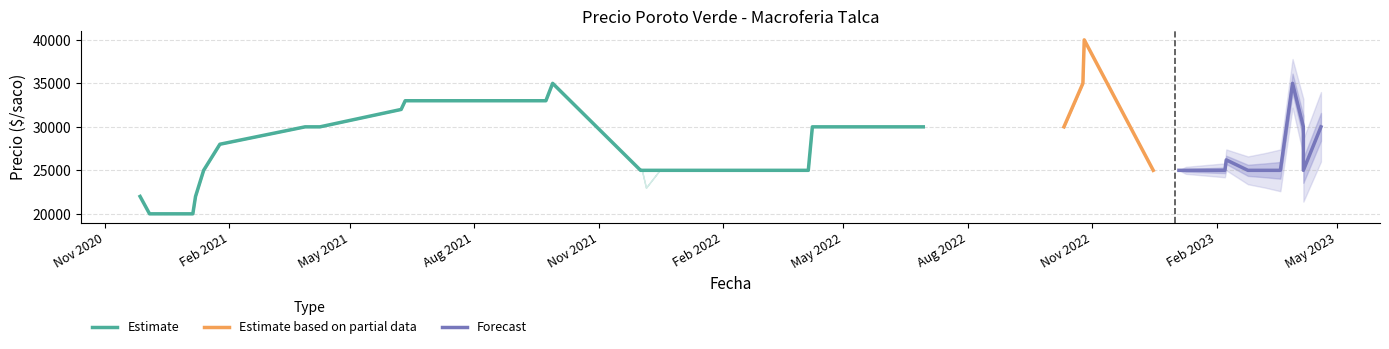

Count the number of data series in this chart.

3